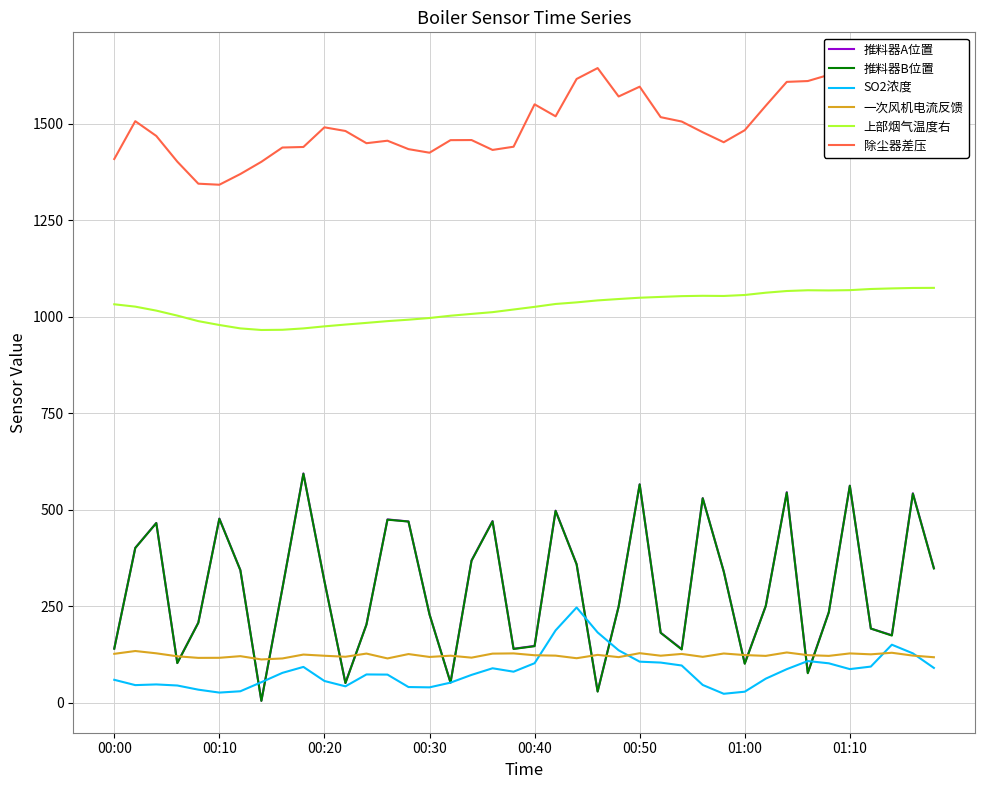

The 推料器A位置 series shows 565.9 at 00:50. True or false?

True